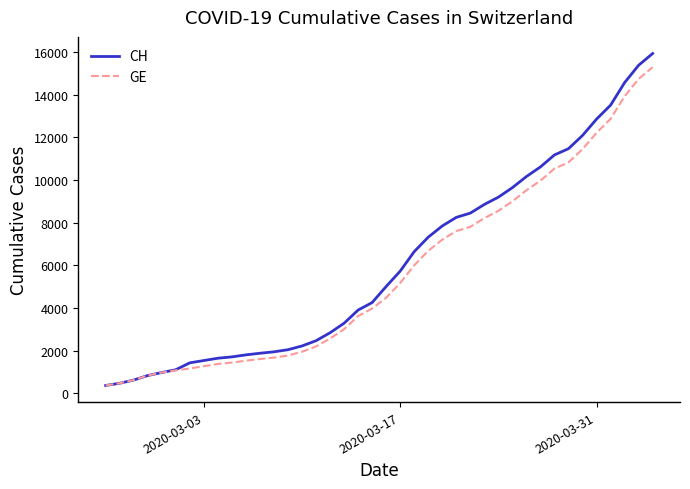

What is the average value of the CH series?

6053